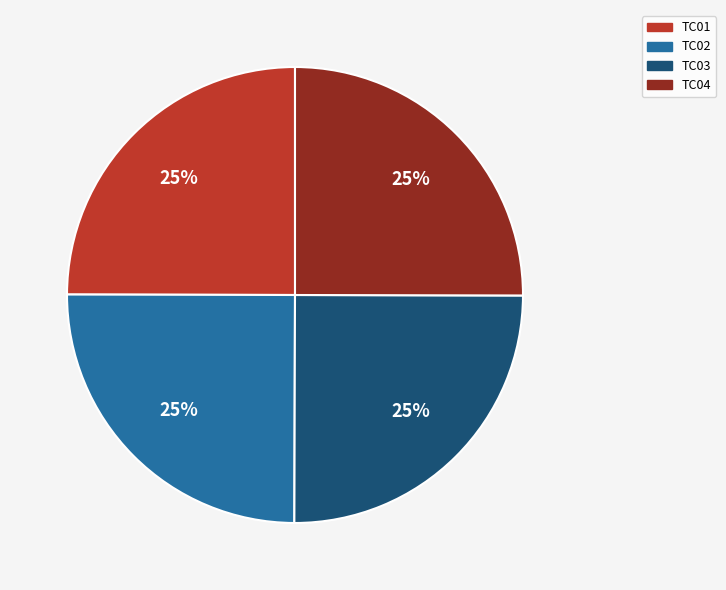

To the nearest percent, what is the average slice percentage?

25%